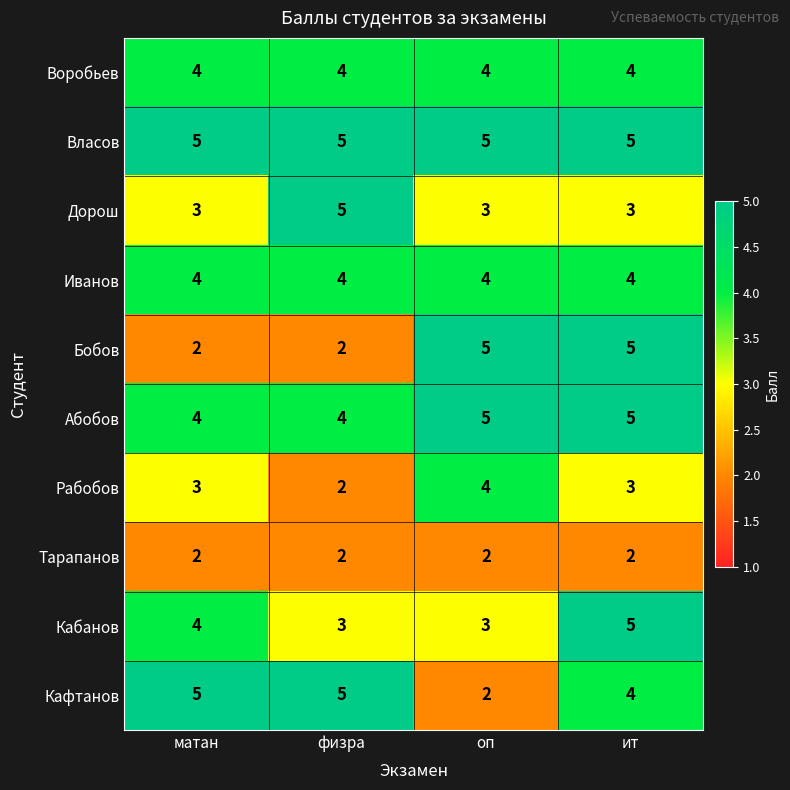

Read the Иванов value at матан.

4